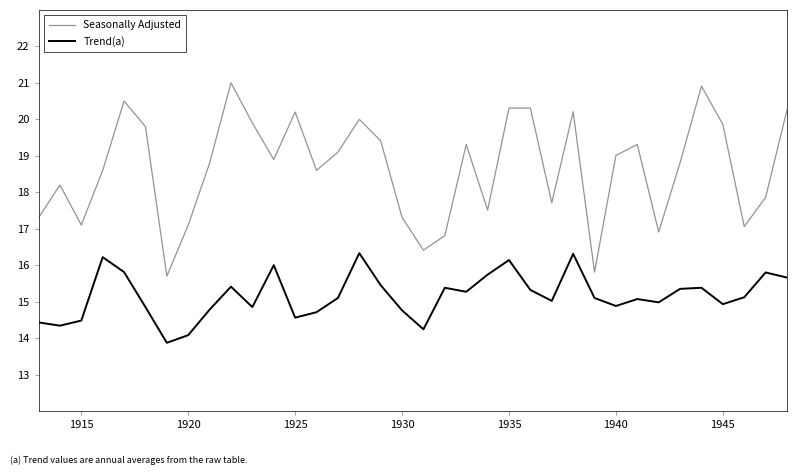

Which series has the largest total across all categories?

Seasonally Adjusted